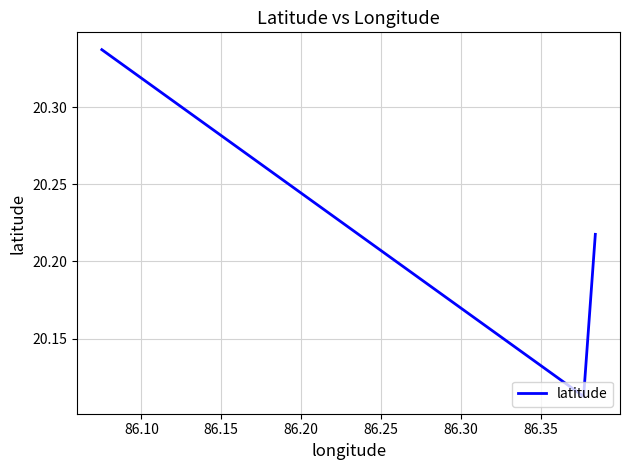

What is the sum of all values?

60.7